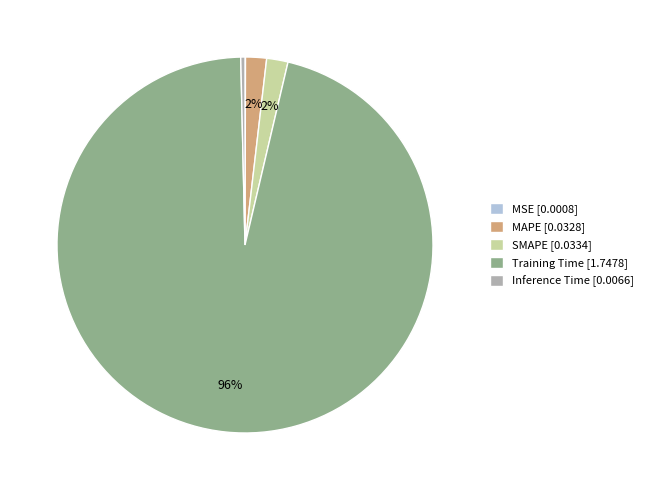

Does any single category account for the majority?

Yes